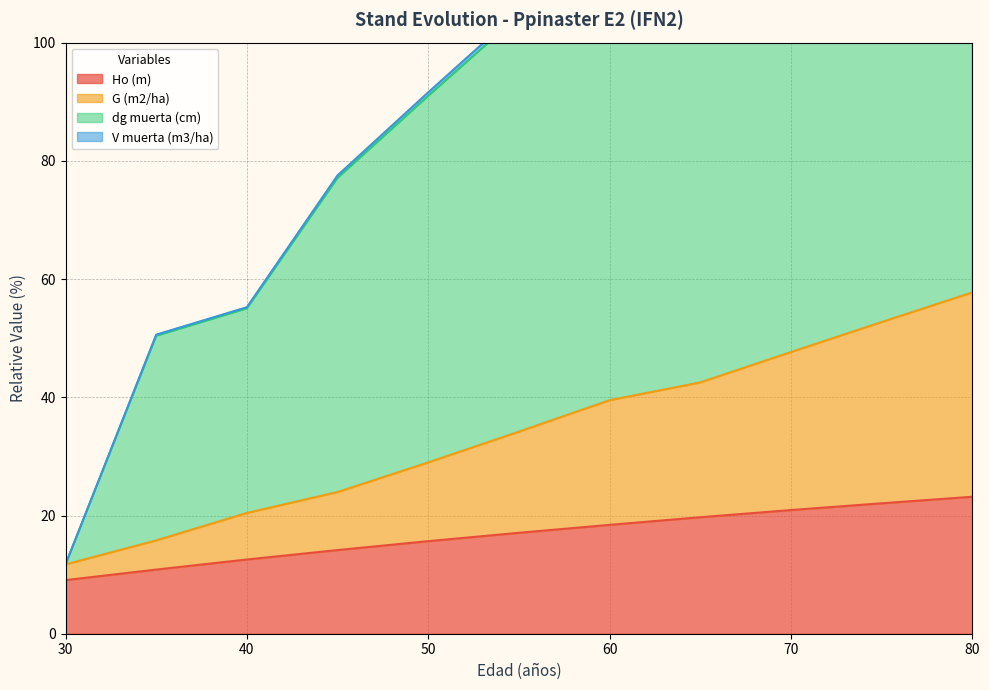

How many distinct data groups are displayed?

4